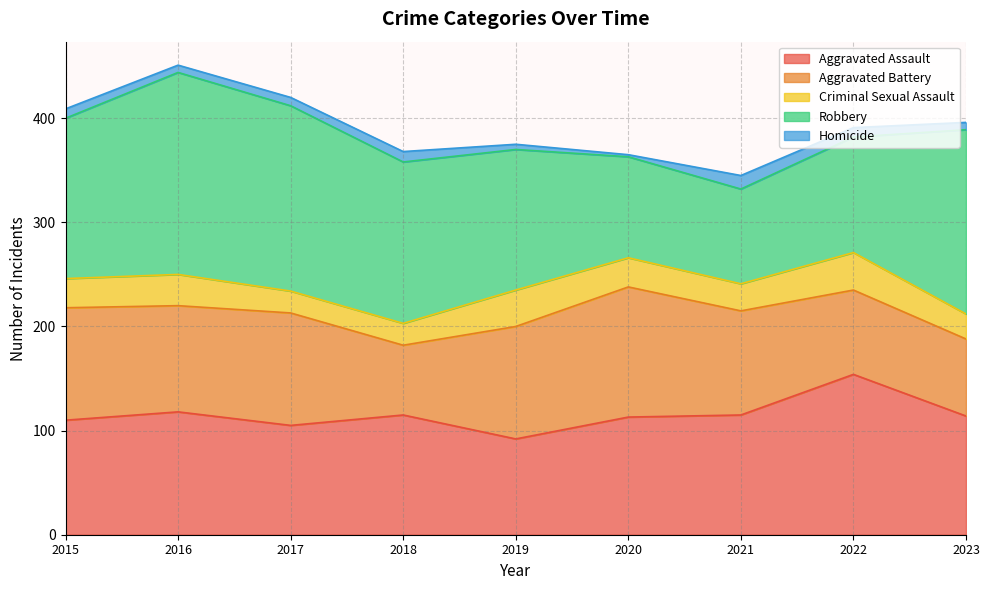

What is the average value of the Robbery series?

144